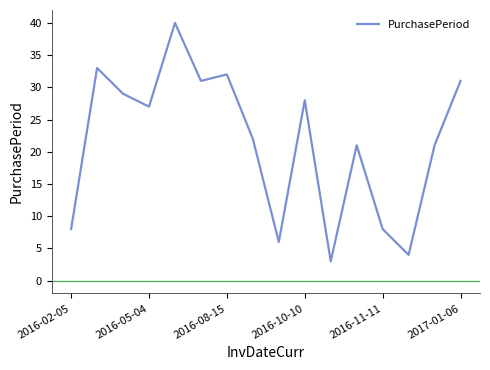

What is the greatest value displayed?

40